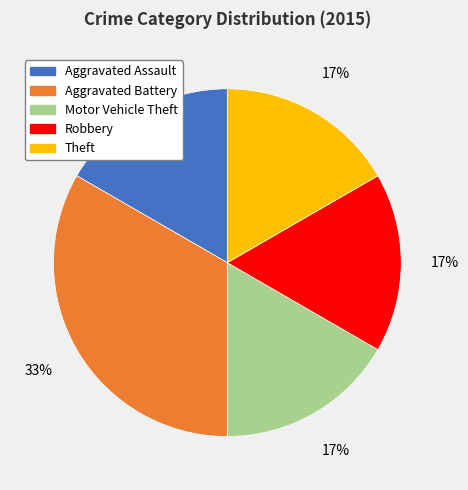

To the nearest percent, what percentage of the pie is Robbery?

17%